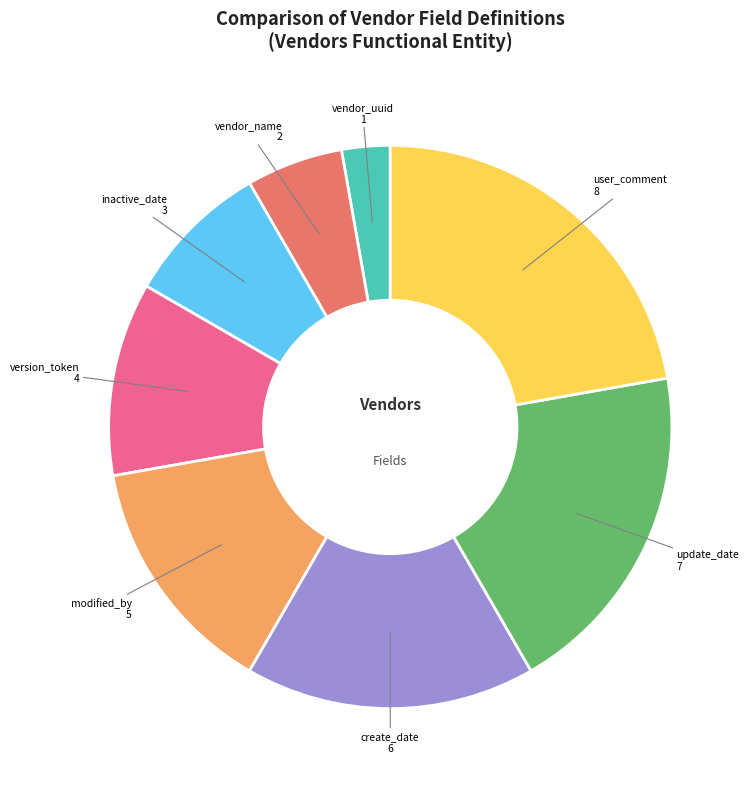

Is there any slice that represents more than half of the pie?

No